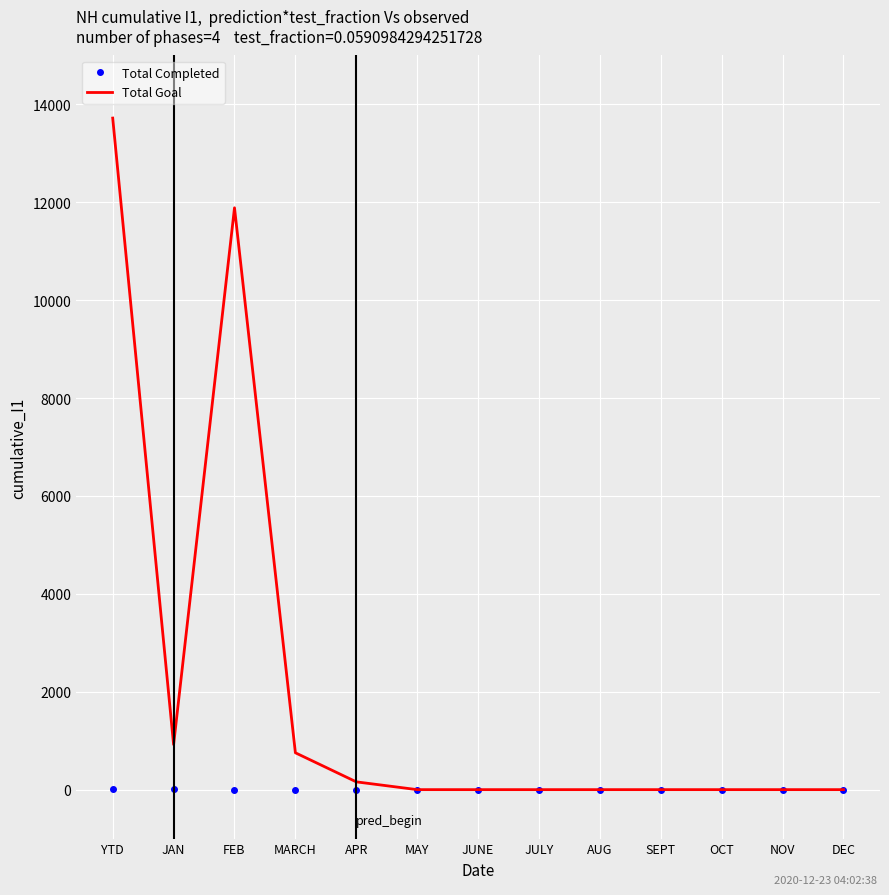

List the series in order of their overall mean, lowest first.

Total Completed, Total Goal